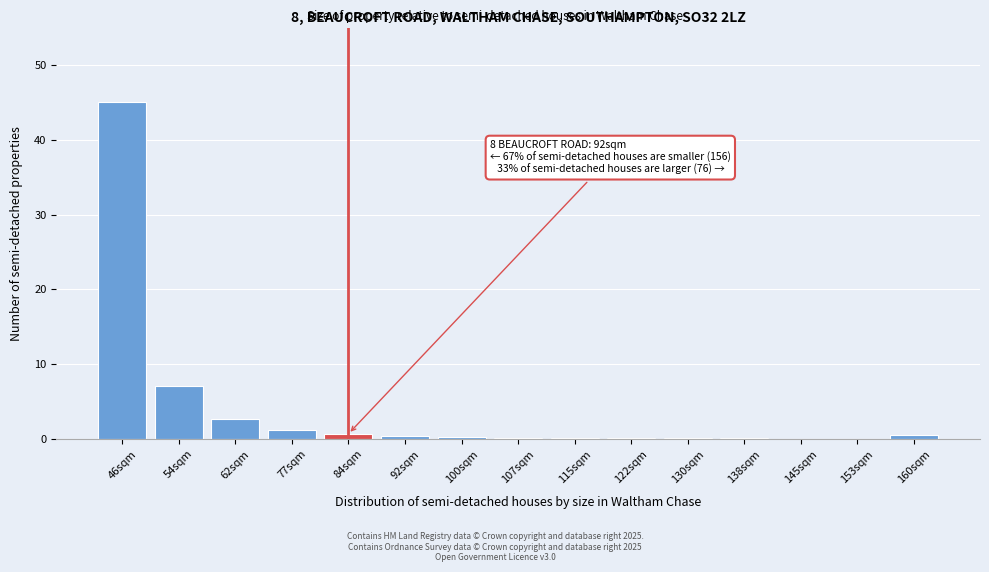

At which category does the chart reach its peak across all series?

46sqm